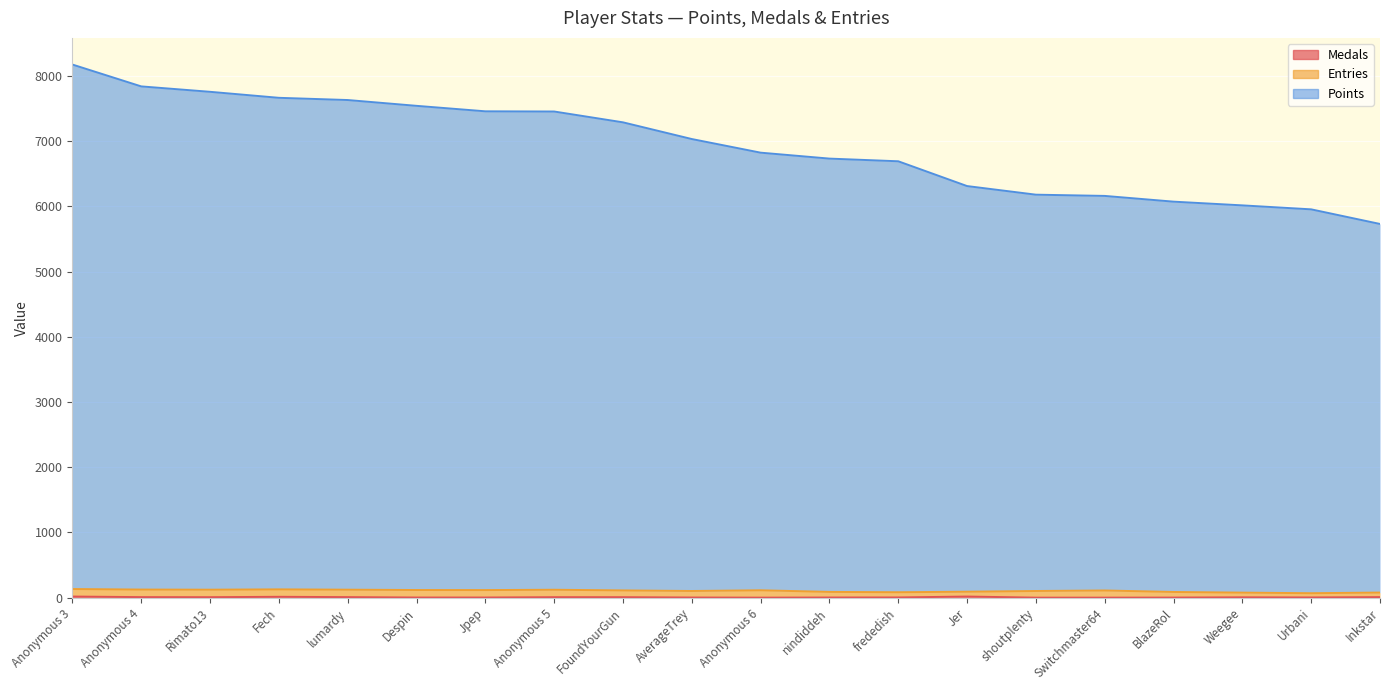

What is the sum of the Points values at Weegee and FoundYourGun?

13303